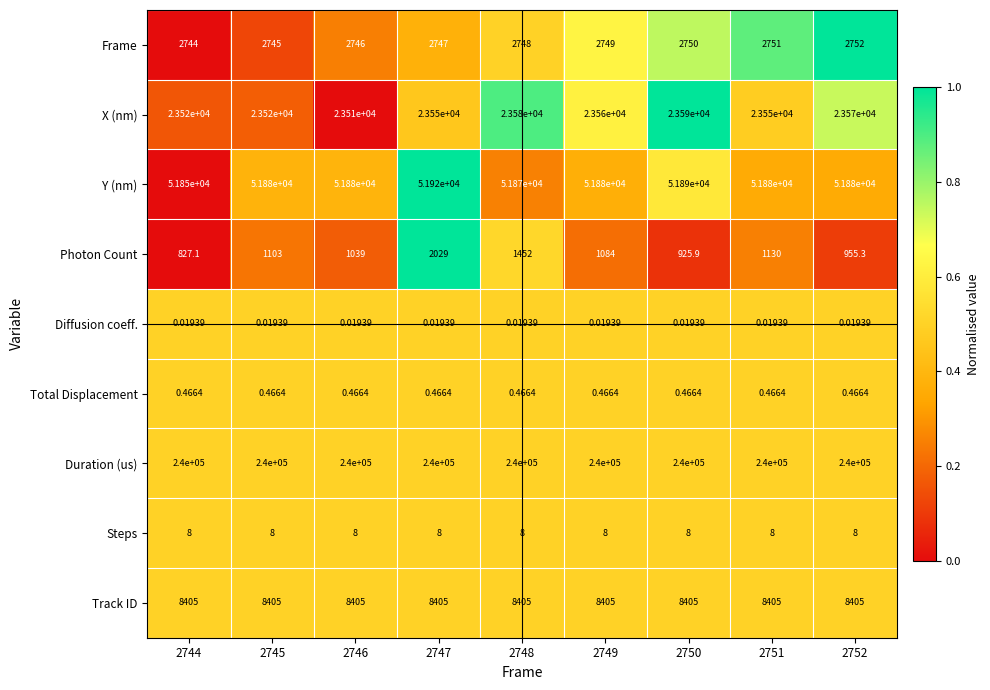

Which series has the widest spread of values?

Photon Count